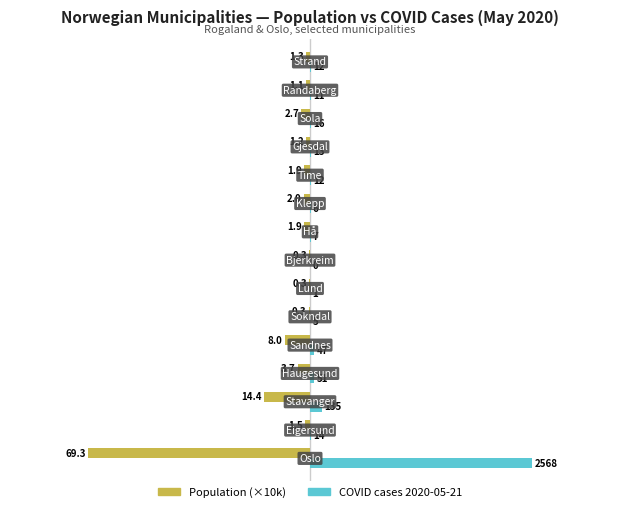

Is it true that Right (cases 2020-05-21) equals 0.0 at 8?

False